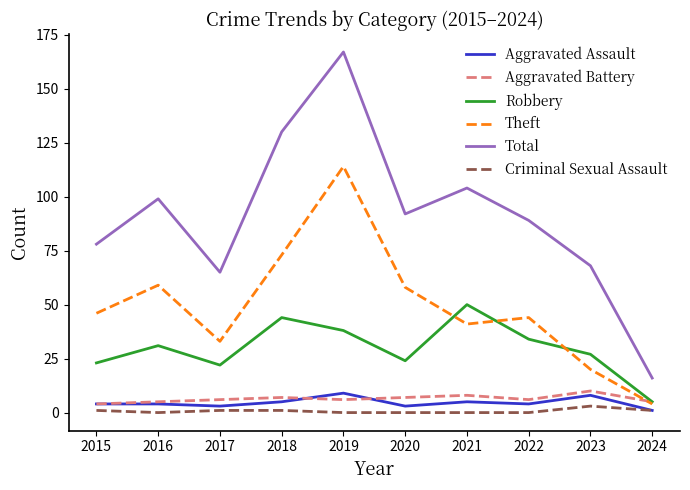

What is the difference between the highest and lowest values at 2015?

77